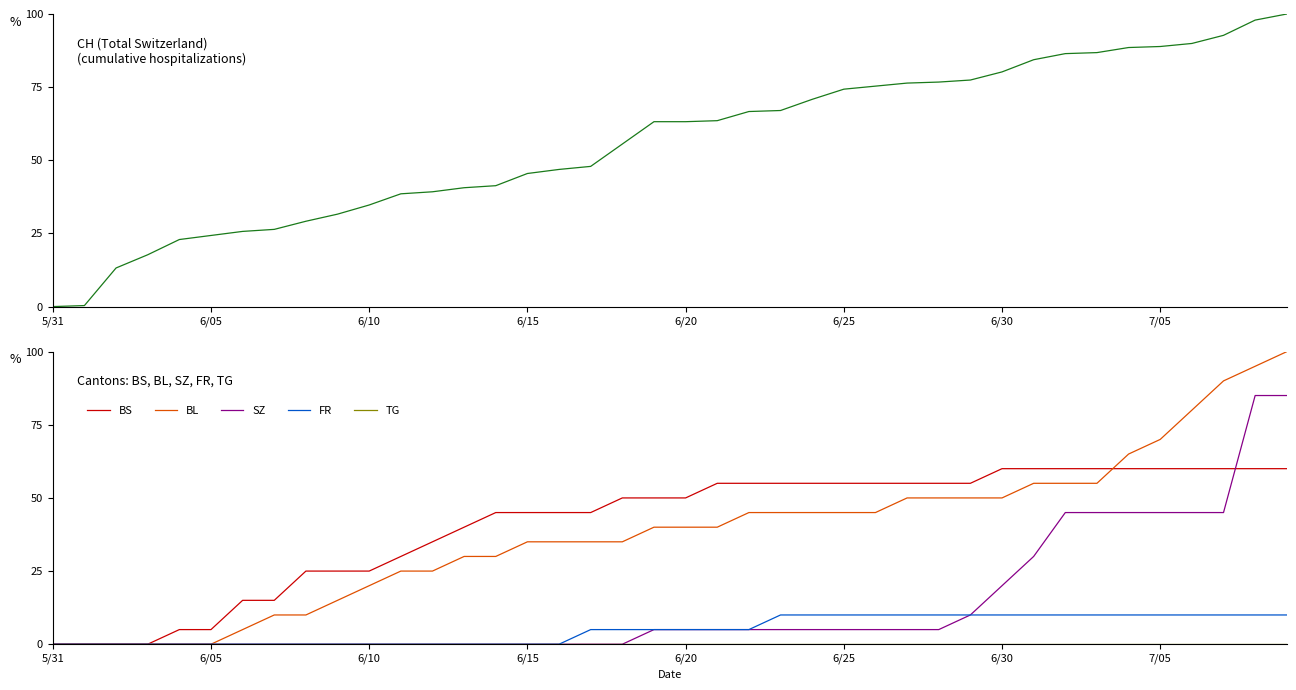

Rank the series by their maximum value, from highest to lowest.

CH, BL, SZ, BS, FR, TG